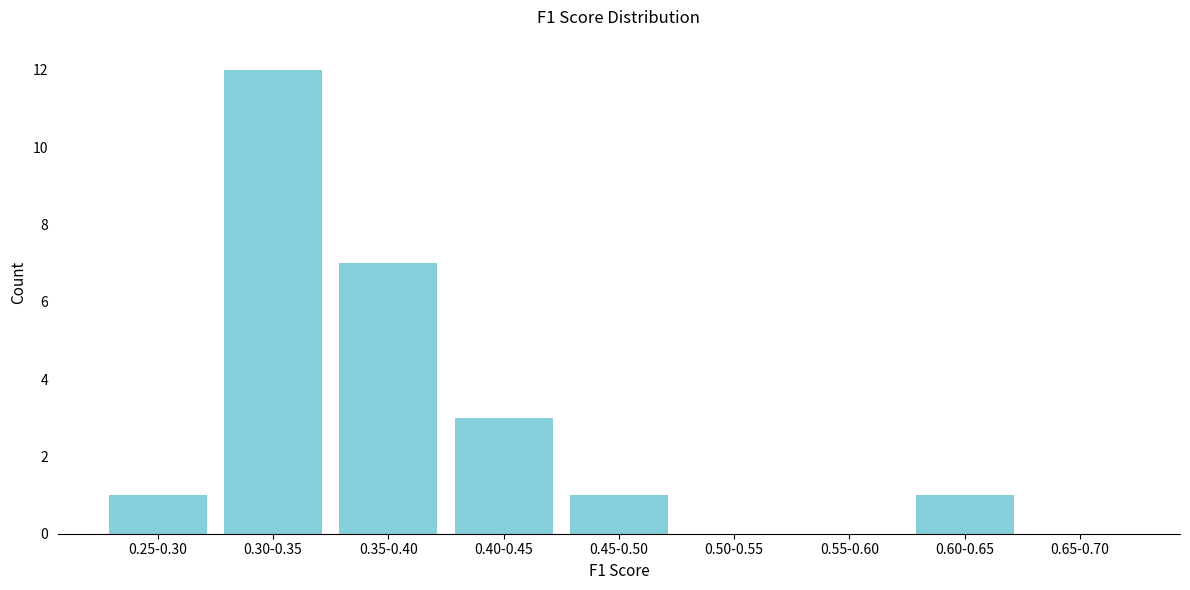

Reading left to right, list all the values displayed in this chart.

0.25-0.30=1	0.30-0.35=12	0.35-0.40=7	0.40-0.45=3	0.45-0.50=1	0.50-0.55=0	0.55-0.60=0	0.60-0.65=1	0.65-0.70=0